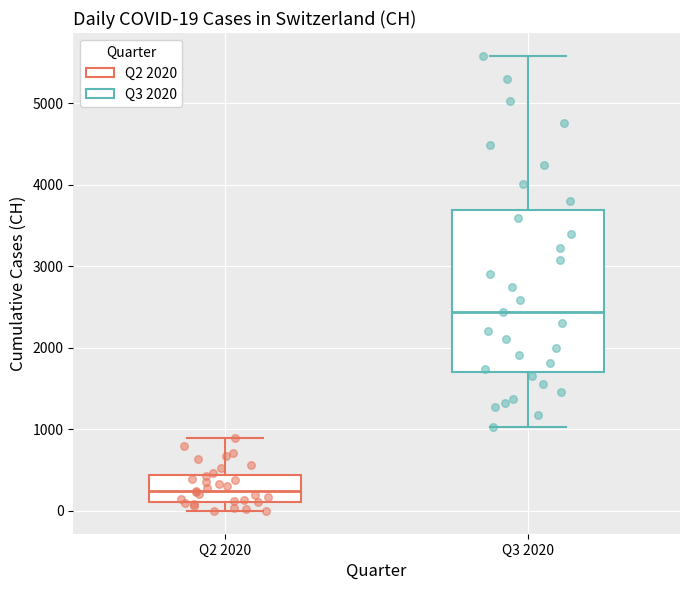

Which box's median line is the highest?

Q3 2020